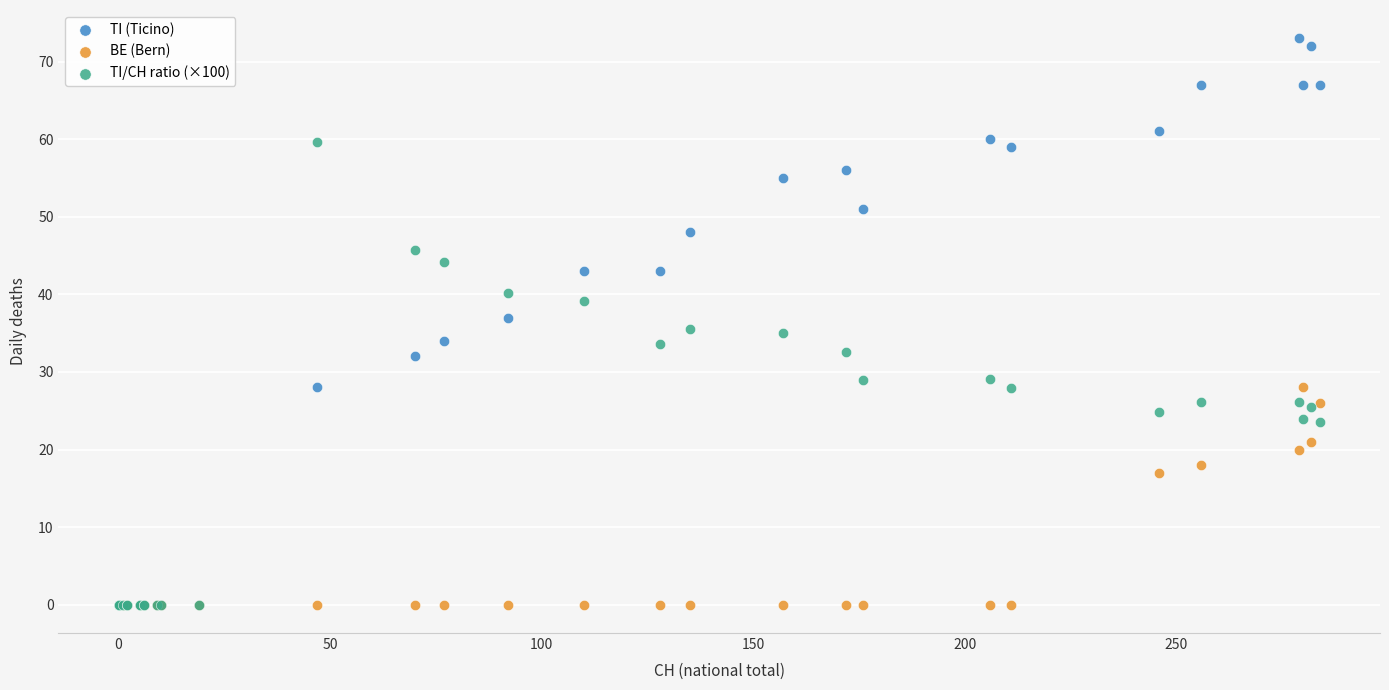

Which series contains the highest Y value?

TI (Ticino)